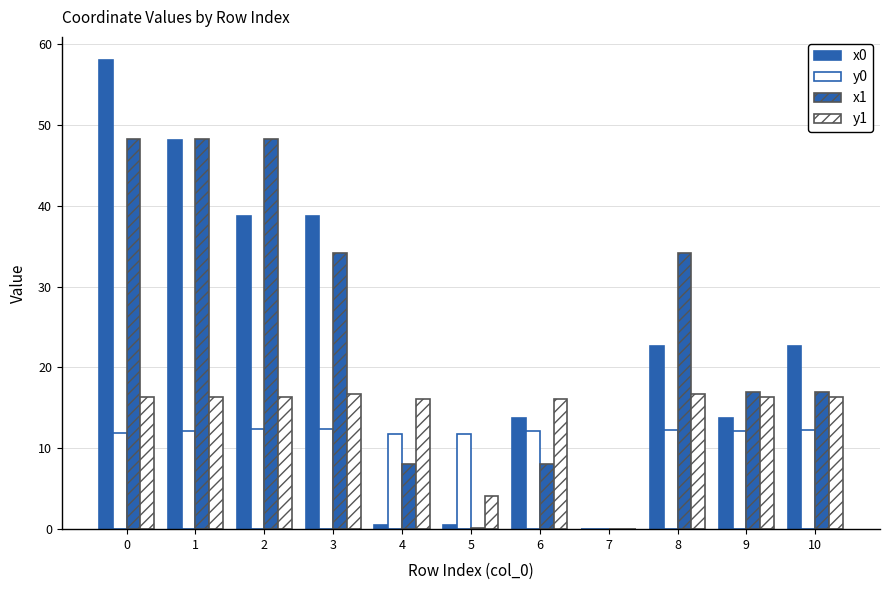

Does the chart contain stacked bars?

No